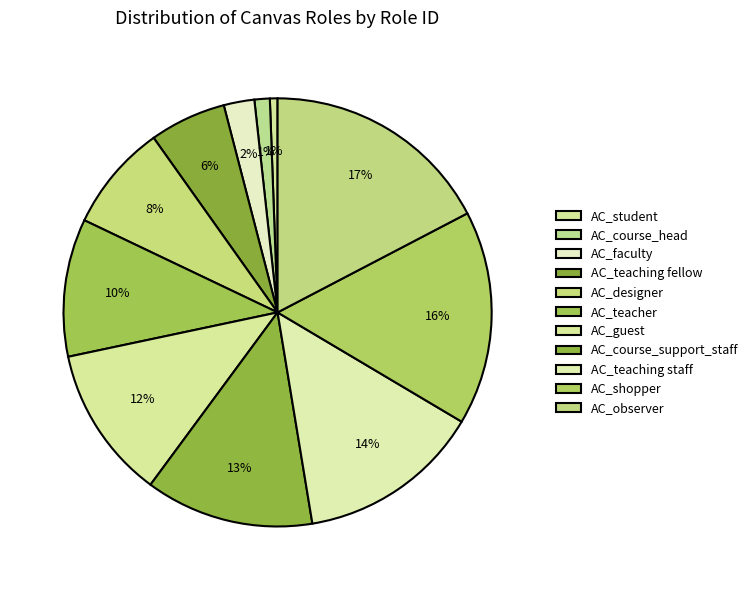

Does AC_observer account for over 50% of the chart?

No